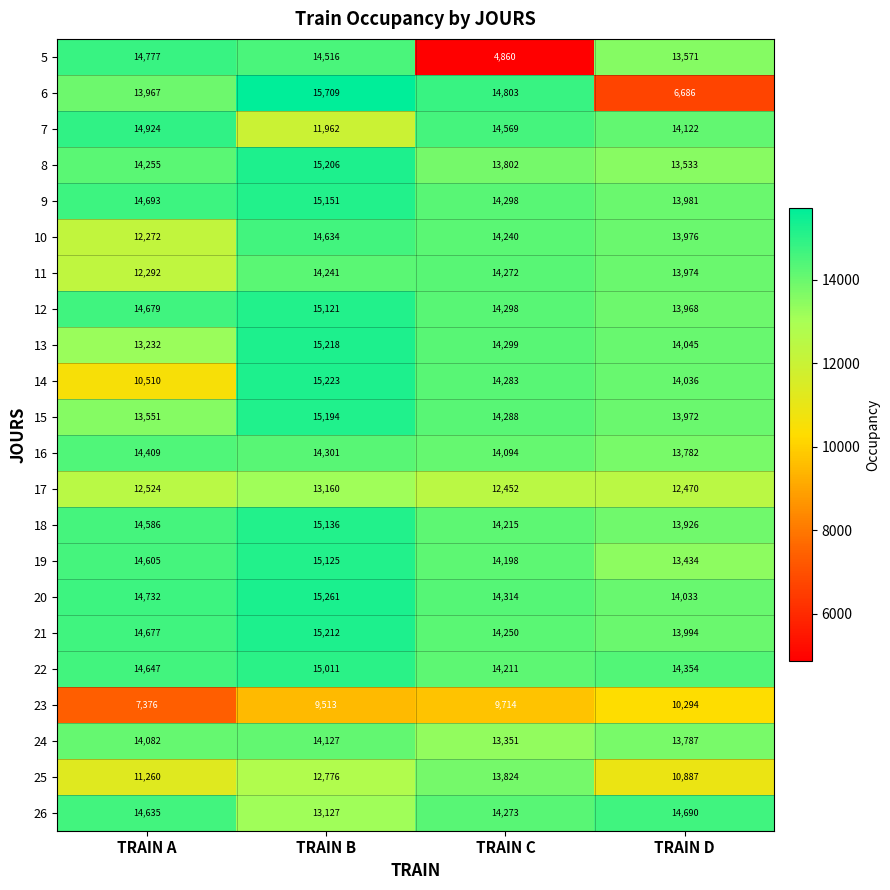

The value of 18 at TRAIN A is 14586. True or false?

True